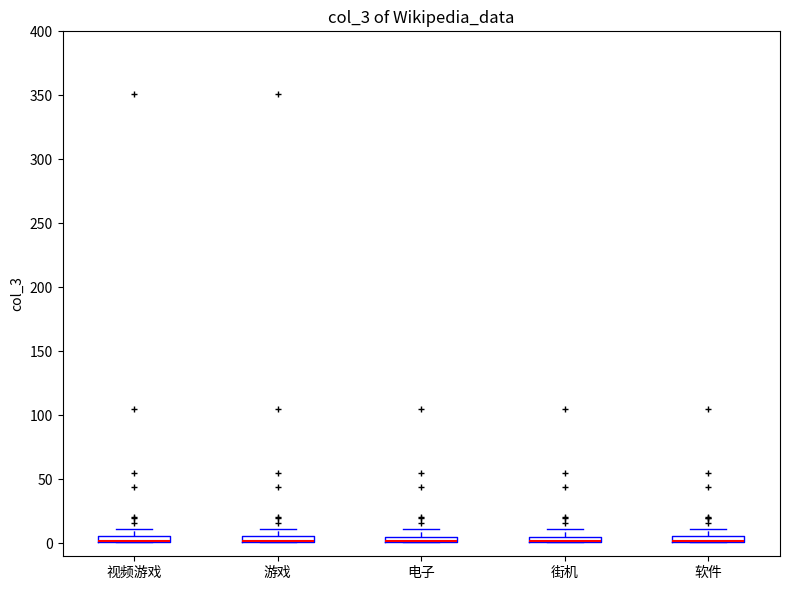

Where is the lower edge of the box for 街机 on the y-axis? The values are not printed on the chart, so give them approximately, as read against the axis.

0